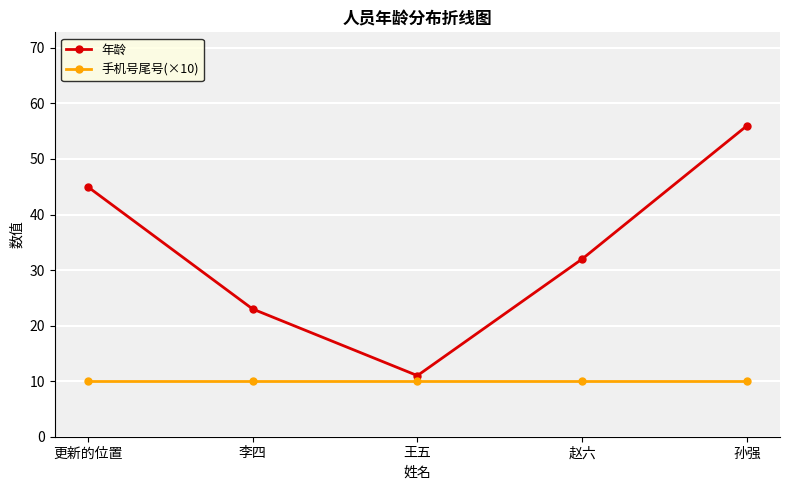

True or false: 年龄 has more than 1 points higher than both neighbors.

False